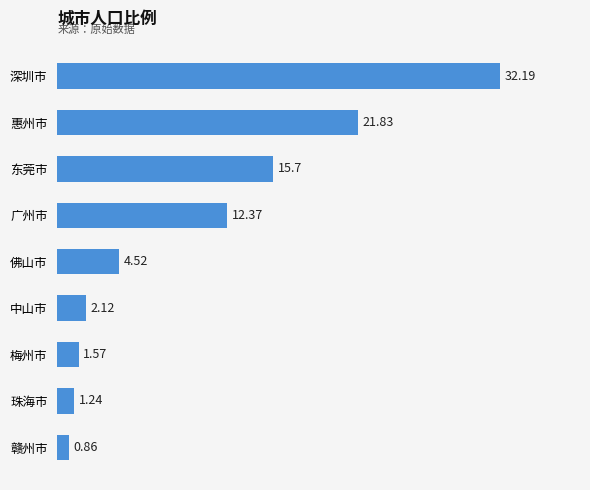

What is the label of the 9th bar from the top?

赣州市